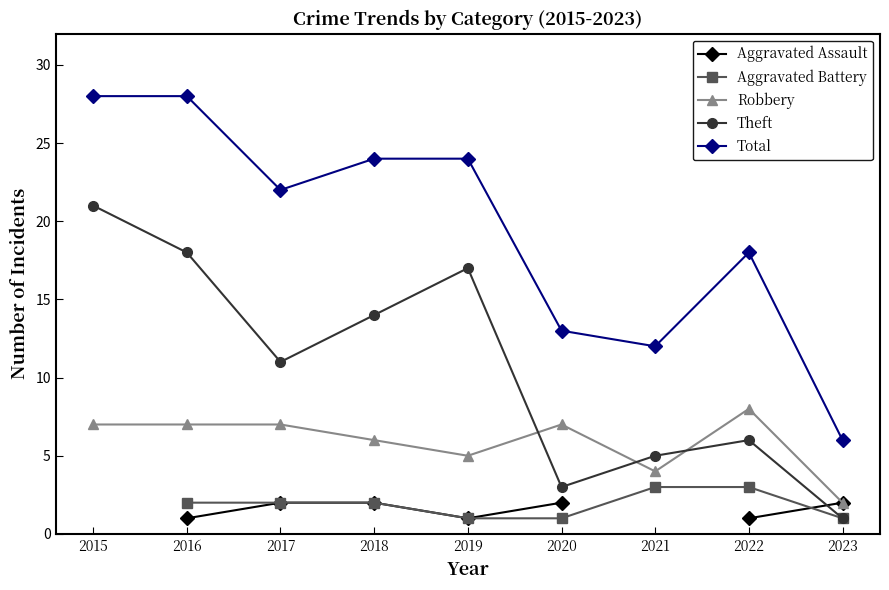

True or false: Theft has more than 0 interior local peaks.

True